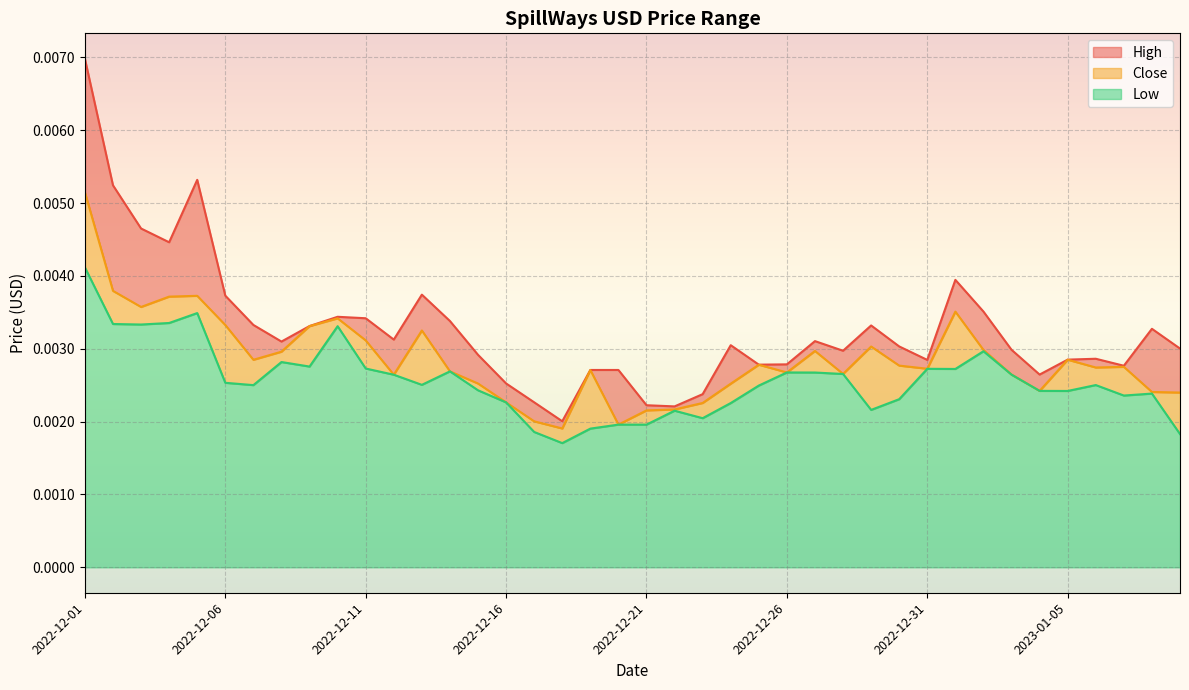

What are all the series names shown in the legend?

High, Close, Low